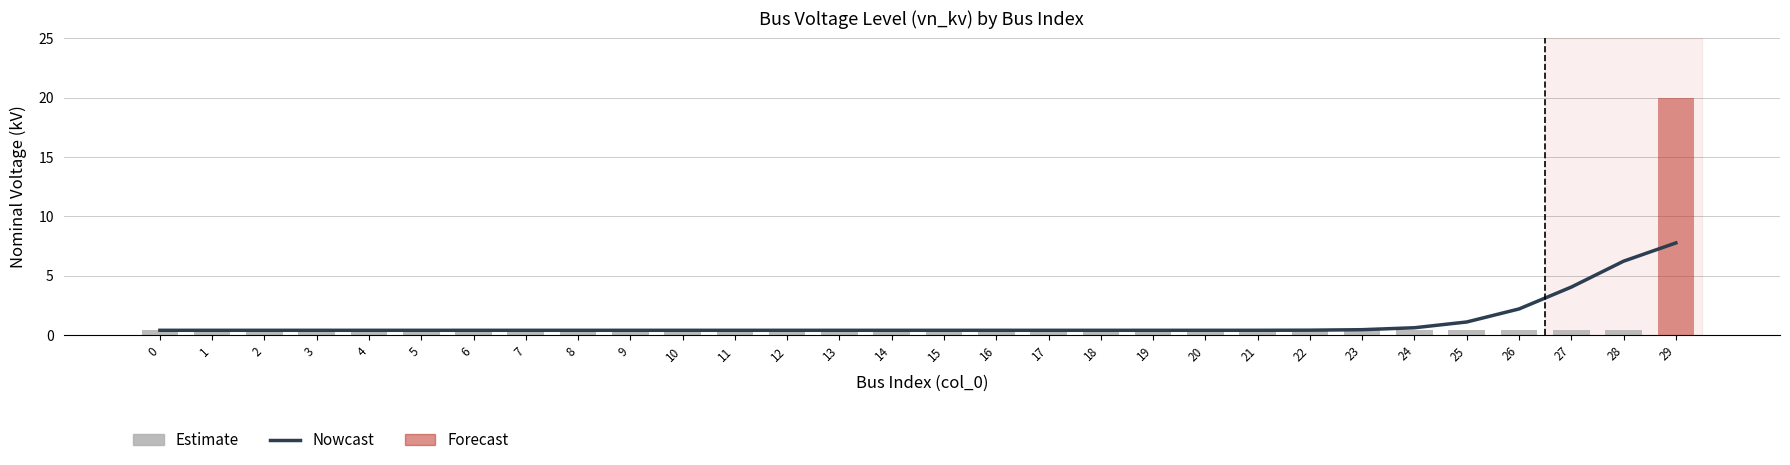

Reading left to right, what are all the values shown in this chart?

0=0.4	1=0.4	2=0.4	3=0.4	4=0.4	5=0.4	6=0.4	7=0.4	8=0.4	9=0.4	10=0.4	11=0.4	12=0.4	13=0.4	14=0.4	15=0.4	16=0.4	17=0.4	18=0.4	19=0.4	20=0.4	21=0.4	22=0.4	23=0.4	24=0.4	25=0.4	26=0.4	27=0.4	28=0.4	29=20.0